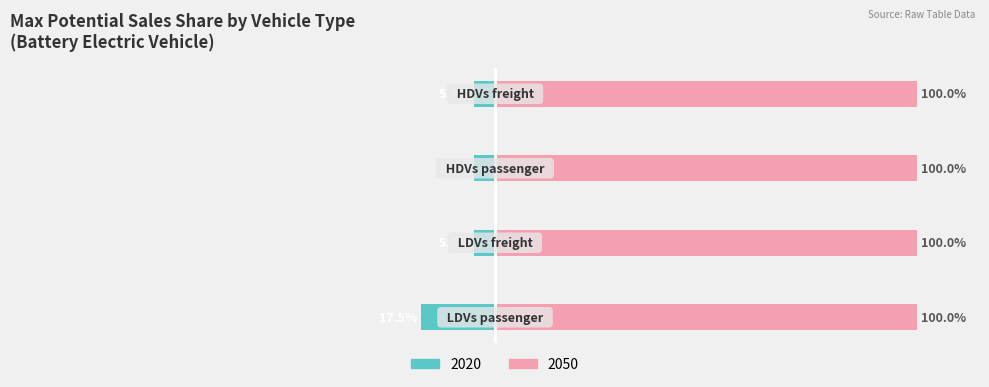

Which category has the highest value across all series?

LDVs freight